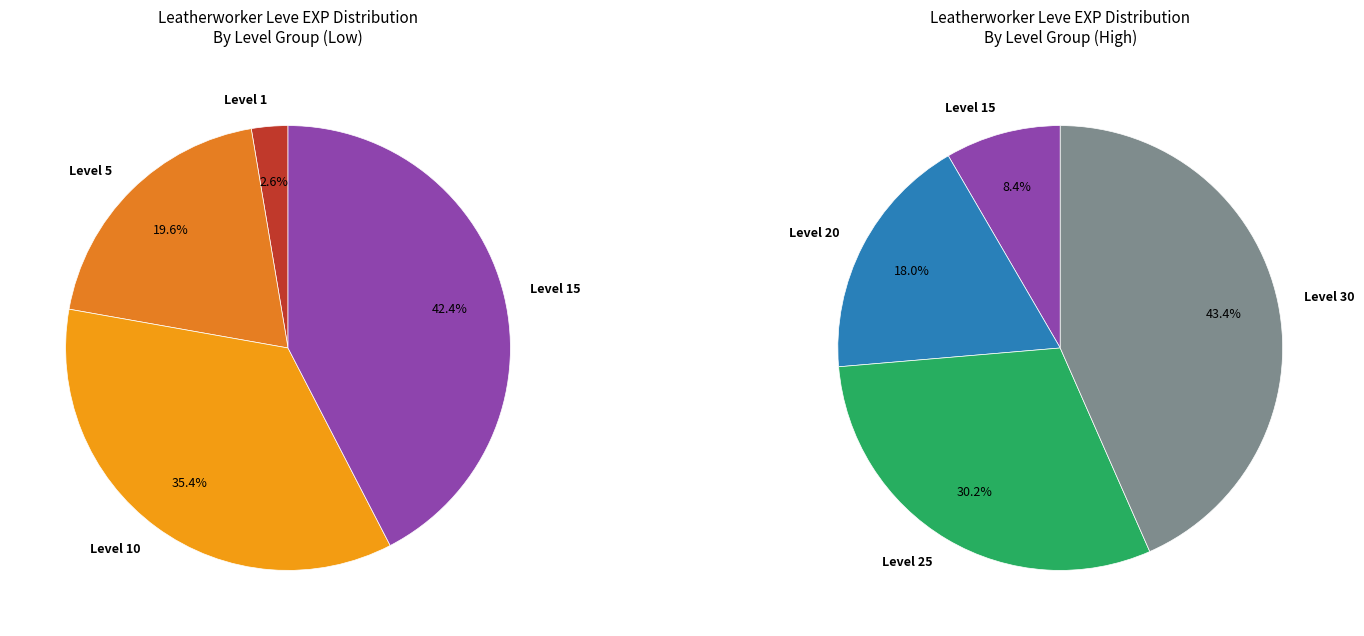

How many slices are in this pie chart?

7